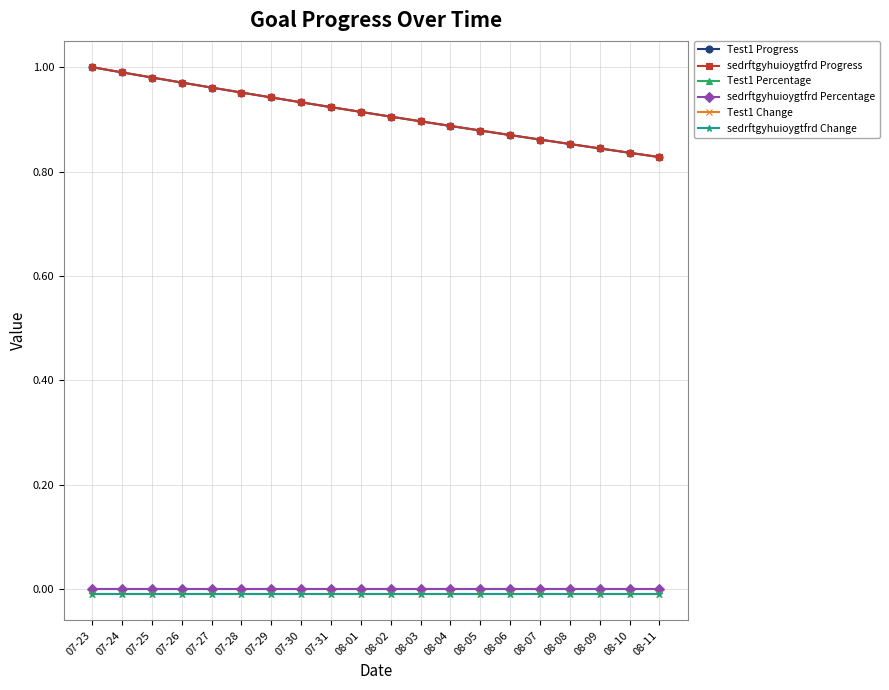

True or false: sedrftgyhuioygtfrd Change and Test1 Percentage cross at least once.

False